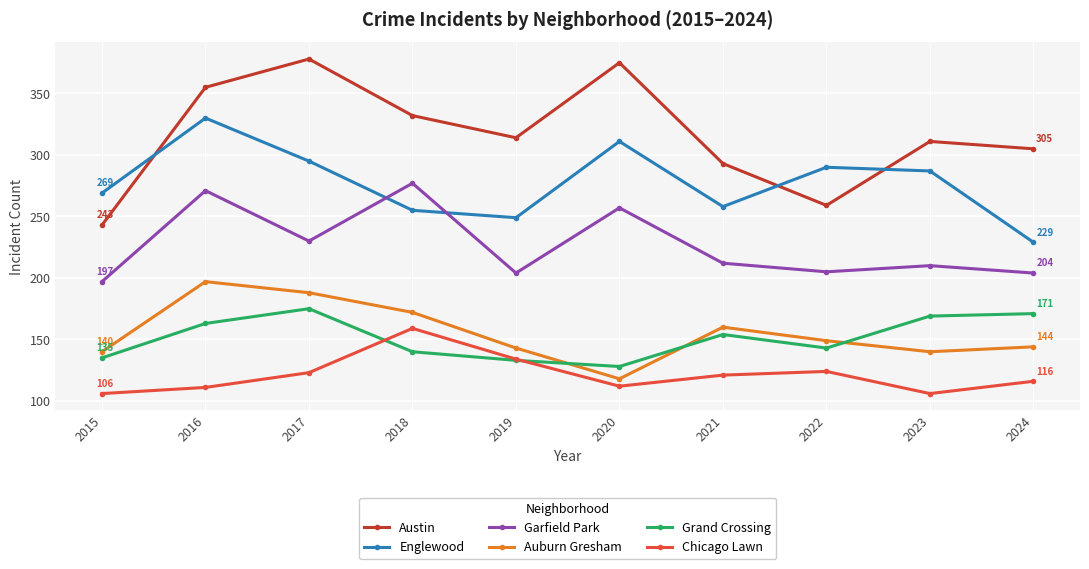

Does the chart display data point markers on the line(s)?

Yes